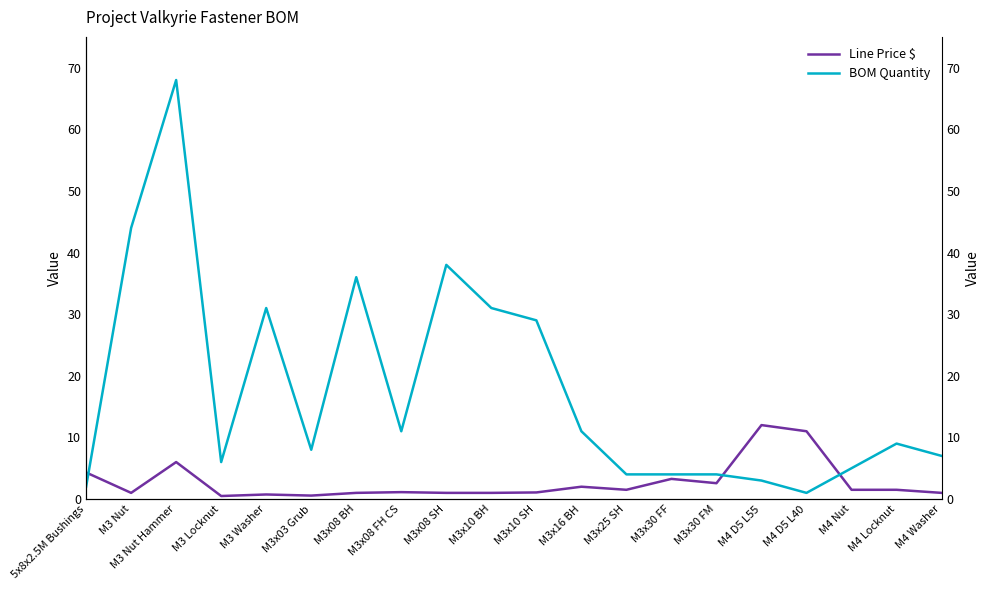

List the series in order of their overall mean, highest first.

BOM Quantity, Line Price $